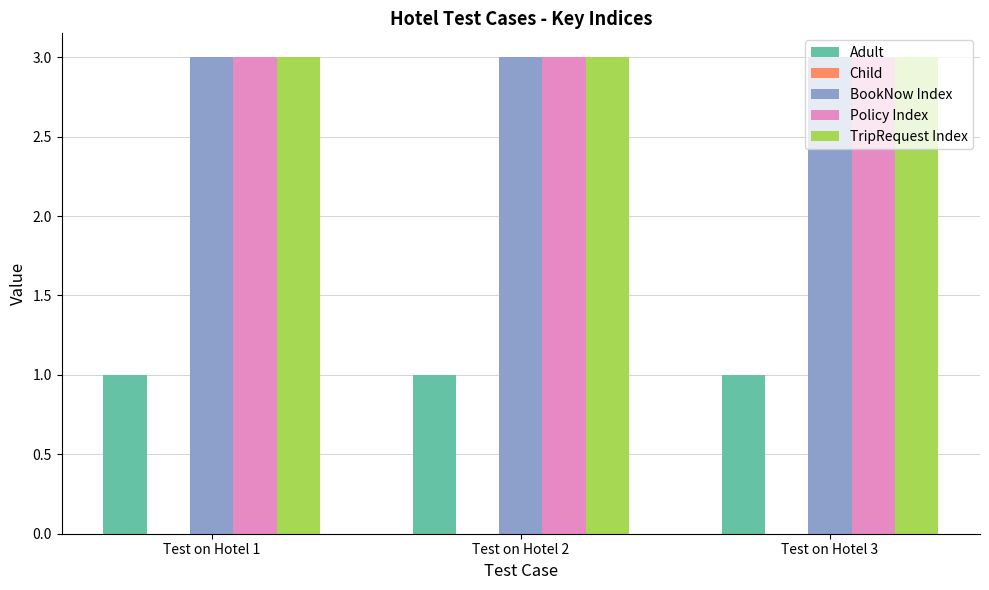

The Adult series shows 1 at Test on Hotel 2. True or false?

True